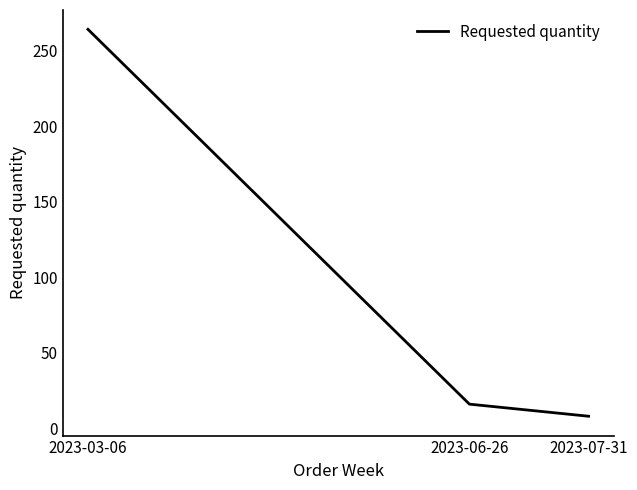

What is the difference between the maximum and minimum values?

256